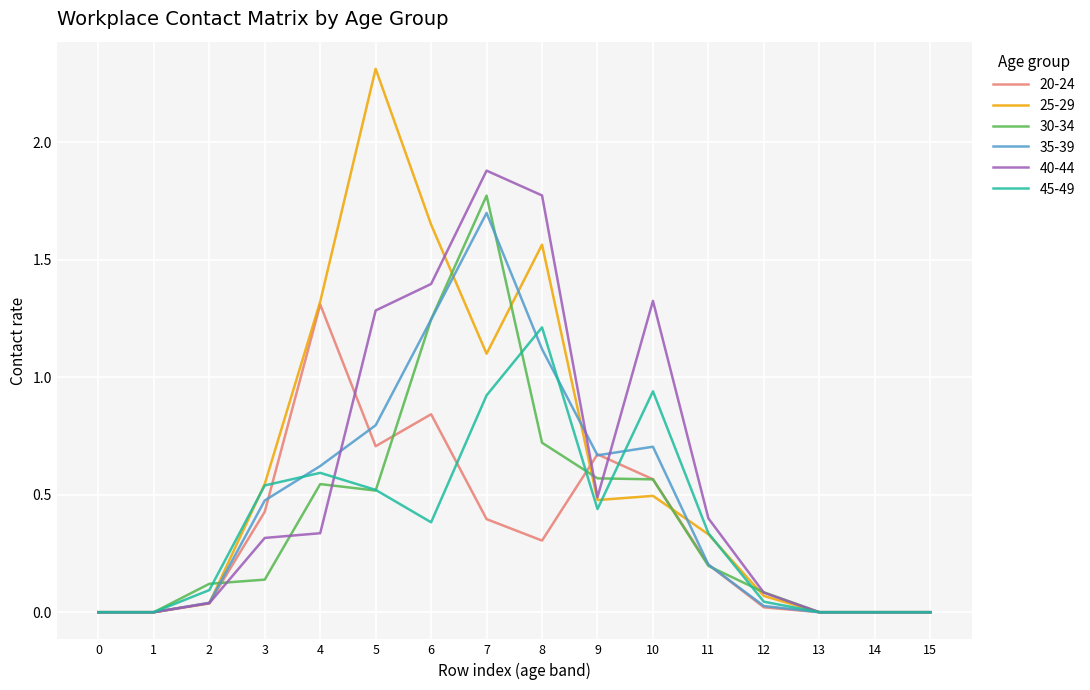

Is it true that 35-39 equals 0.6 at 4?

True